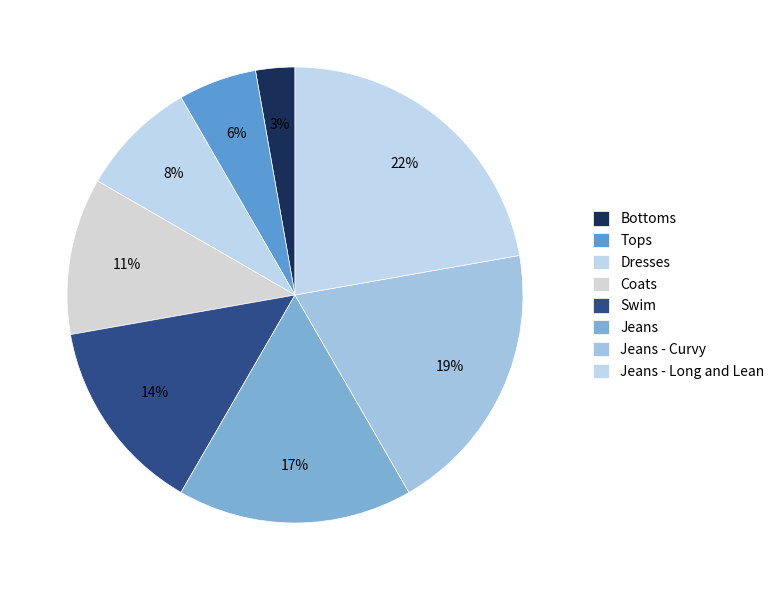

Which slice is the smallest?

Bottoms